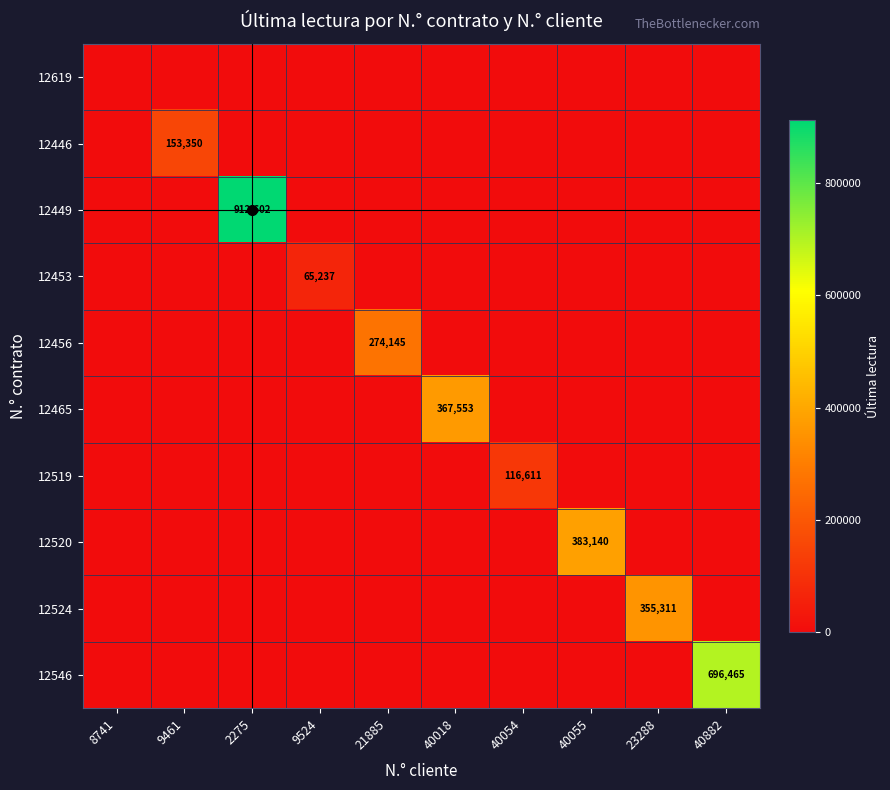

What is the spread (max minus min) of values at 23288?

355311